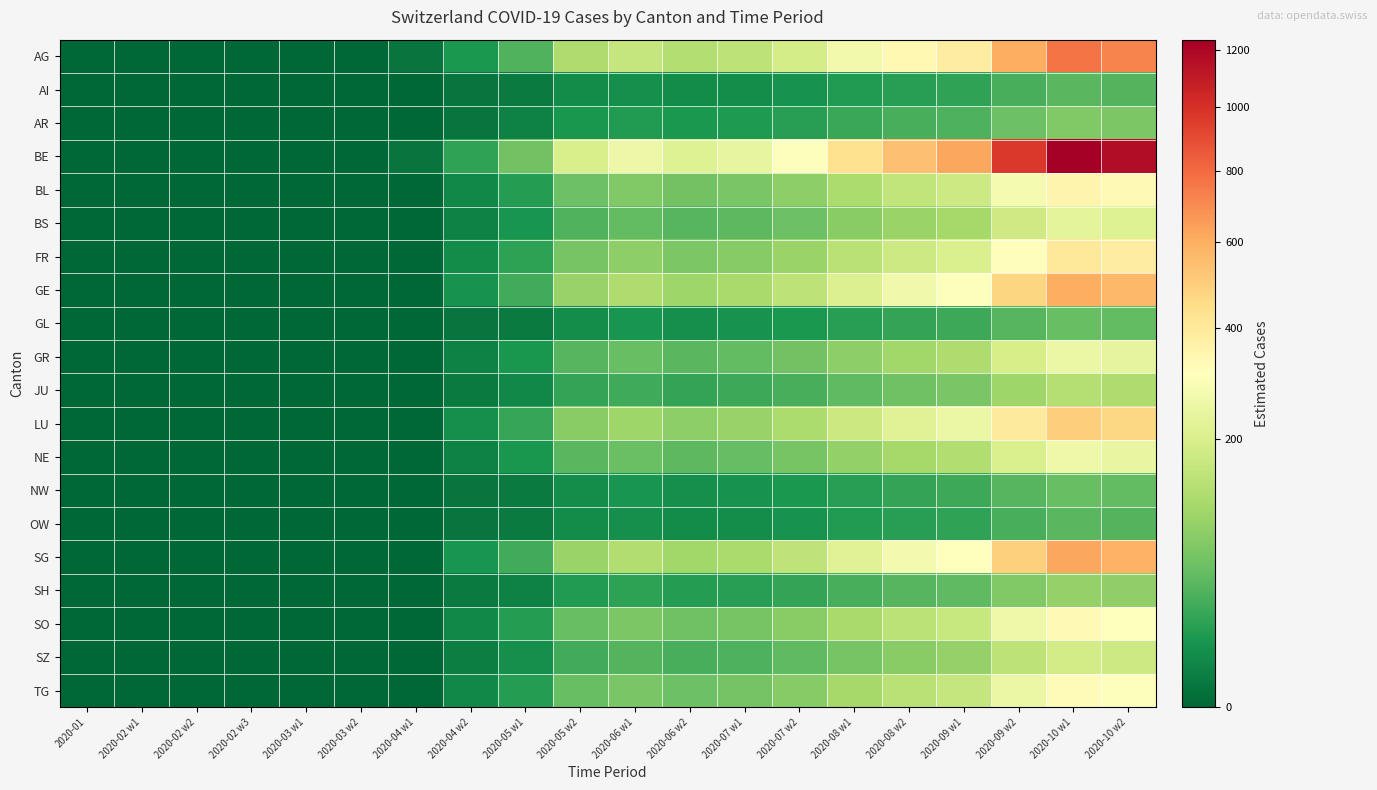

Which series has the widest spread of values?

BE